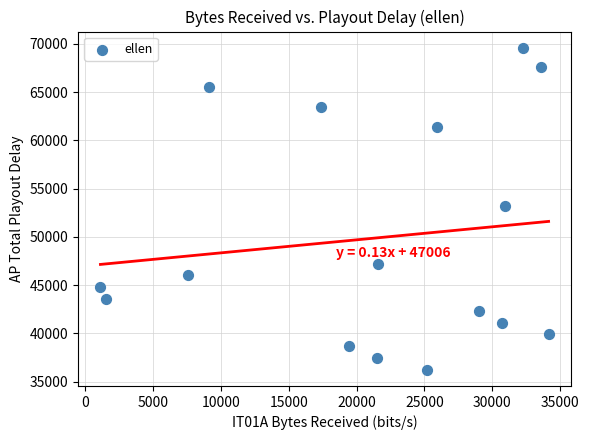

What is the range of X values (max minus min)?

33050.2